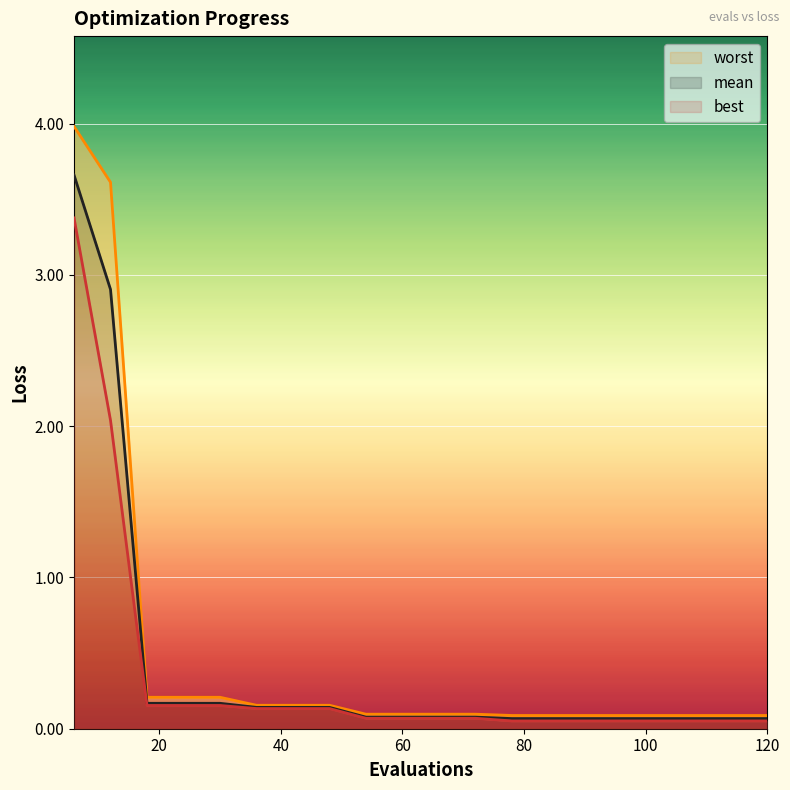

Which has a higher value, 36 or 120?

36